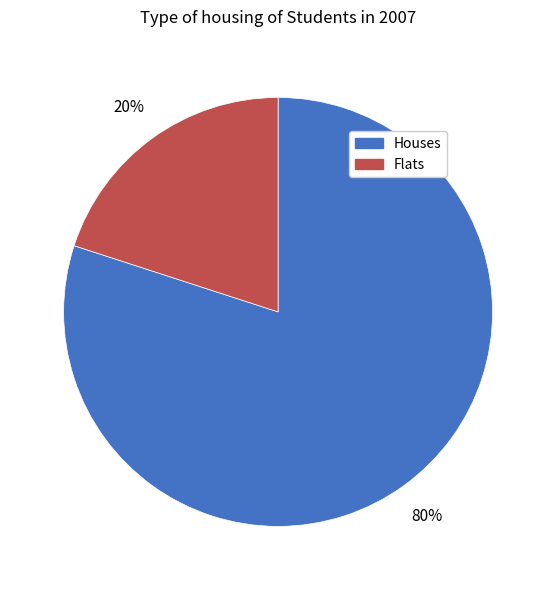

Count the number of slices in the pie.

2